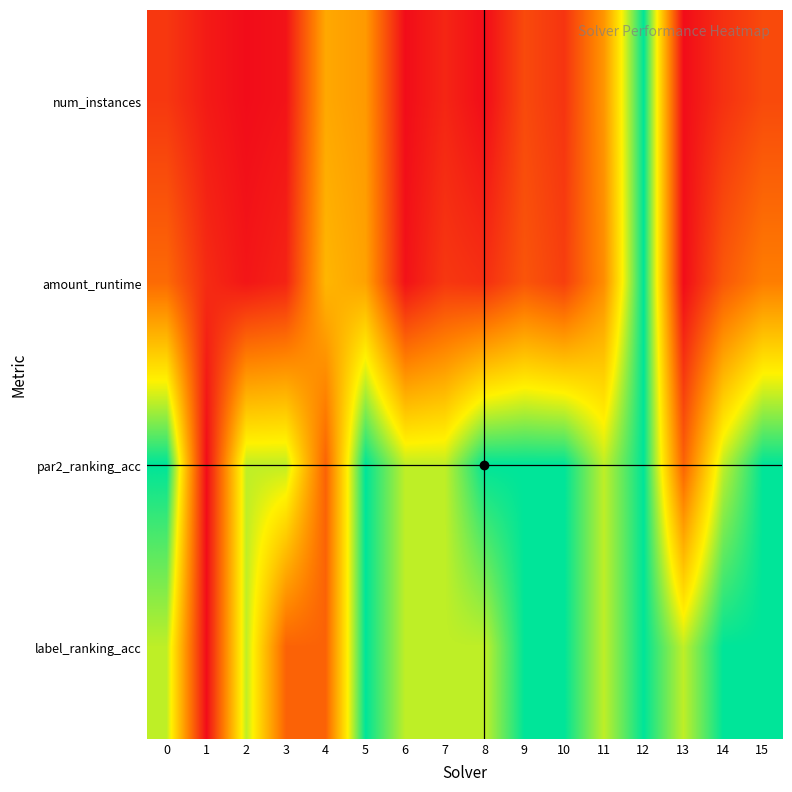

Rank the series at 8 from lowest to highest value.

num_instances, amount_runtime, label_ranking_acc, par2_ranking_acc